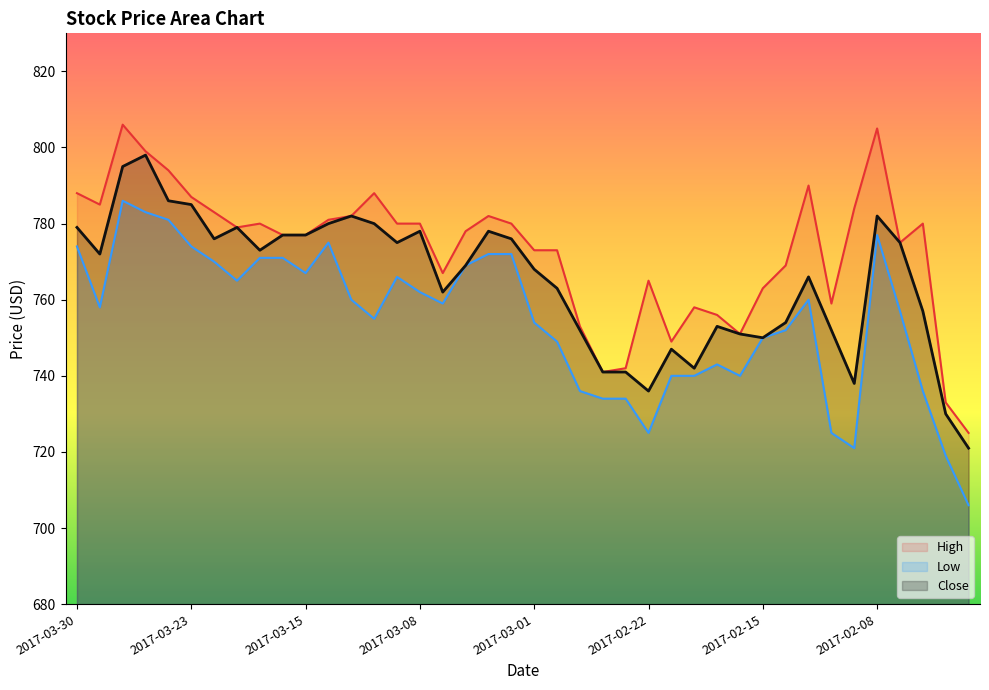

What are all the series names shown in the legend?

High, Low, Close